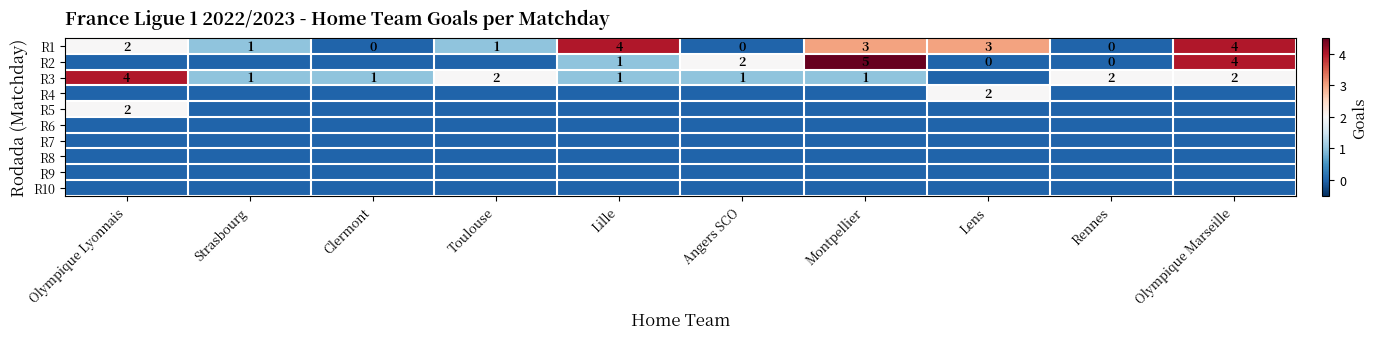

The R2 series shows 5 at Montpellier. True or false?

True